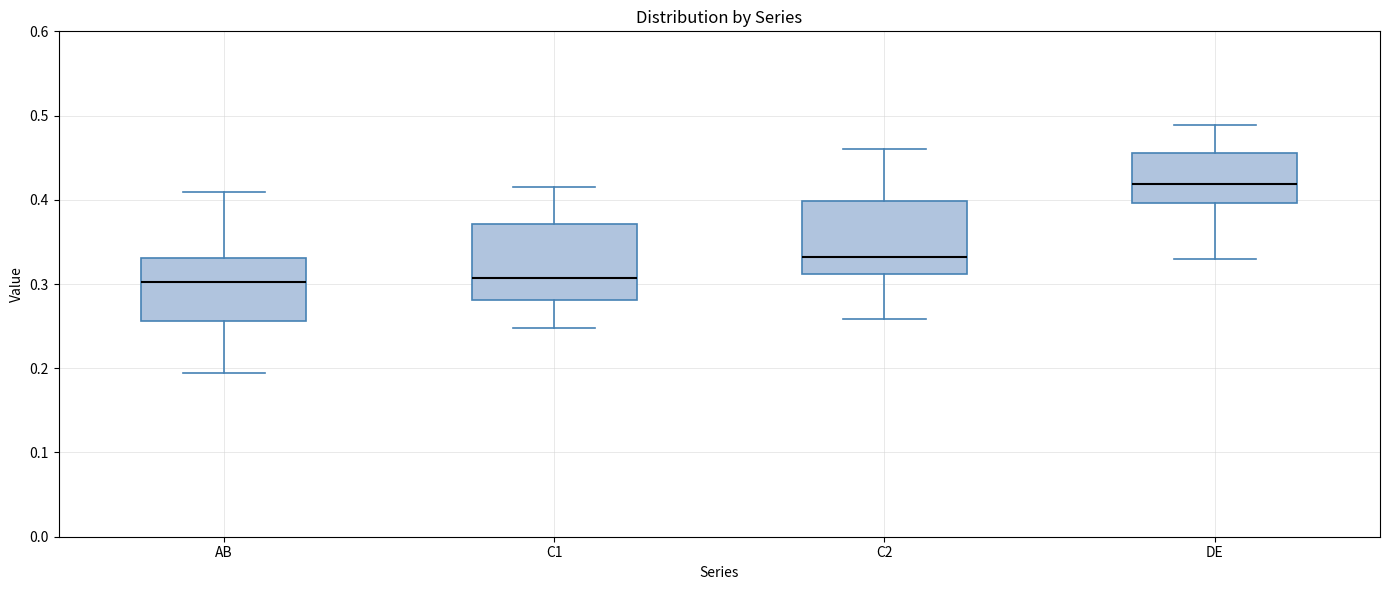

Reading left to right, transcribe this box plot: for each box, give where its median line is, the range the box spans, and where its two whiskers end, as read against the y-axis. The values are not printed on the chart, so give them approximately, as read against the axis.

AB: median 0.30, box 0.26 to 0.33, whiskers 0.19 to 0.41
C1: median 0.31, box 0.28 to 0.37, whiskers 0.25 to 0.42
C2: median 0.33, box 0.31 to 0.40, whiskers 0.26 to 0.46
DE: median 0.42, box 0.40 to 0.46, whiskers 0.33 to 0.49